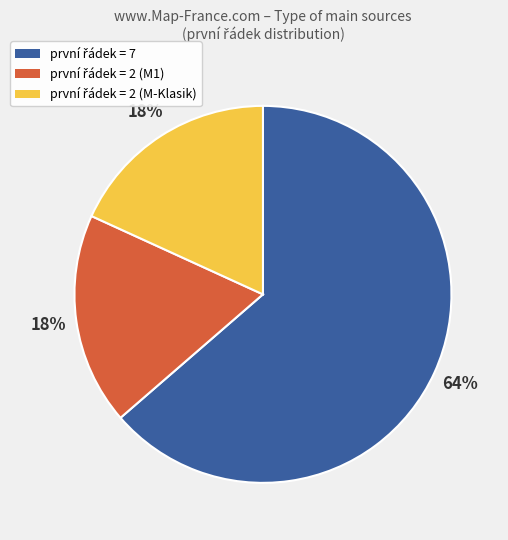

Is there any slice that represents more than half of the pie?

Yes